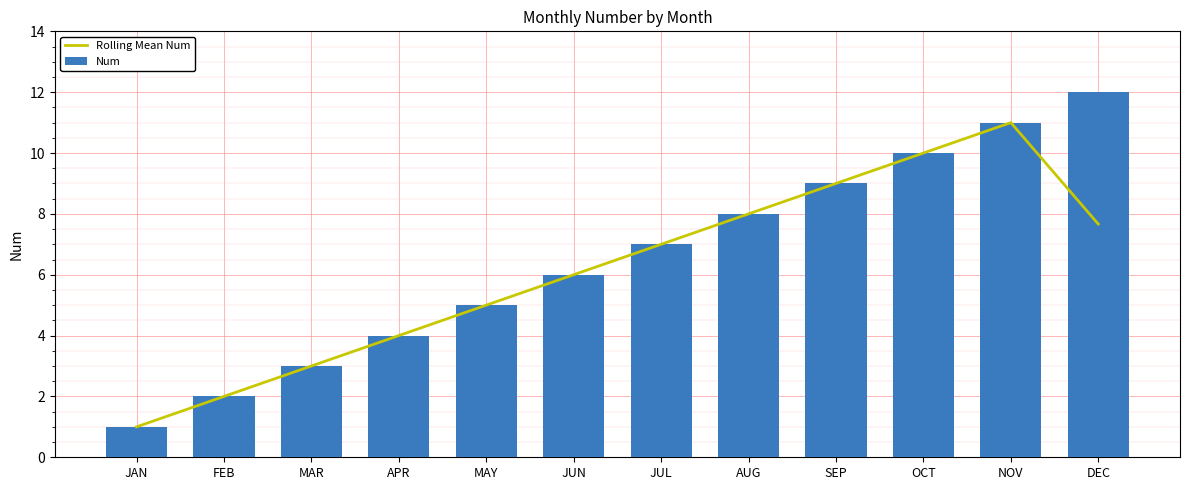

What is the smallest value displayed?

1.0